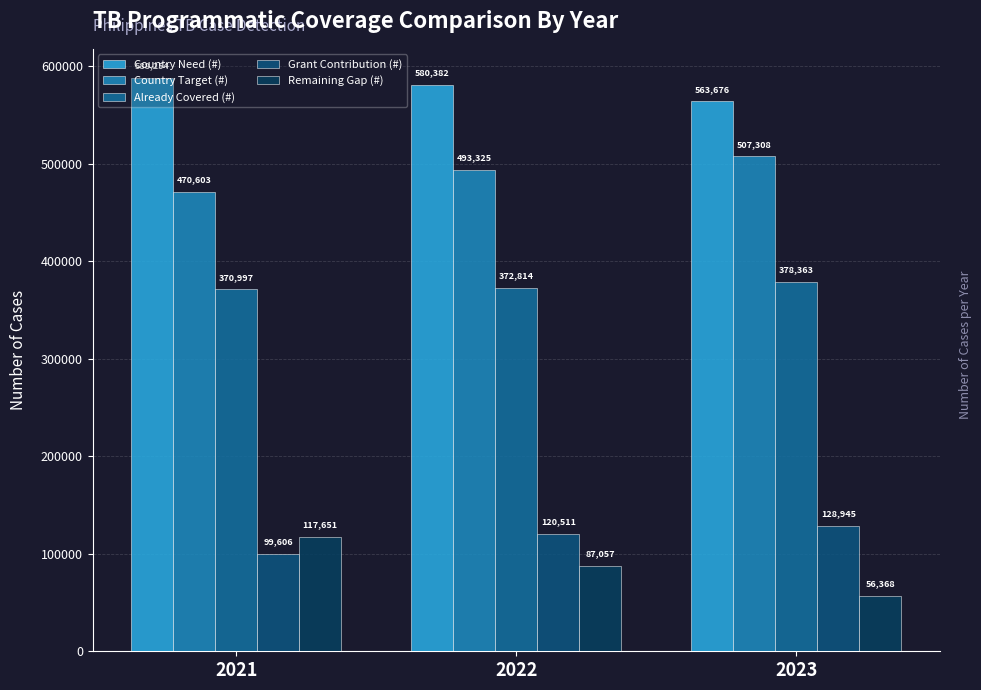

Is it true that Already Covered (#) equals 372813.7 at 2022?

True